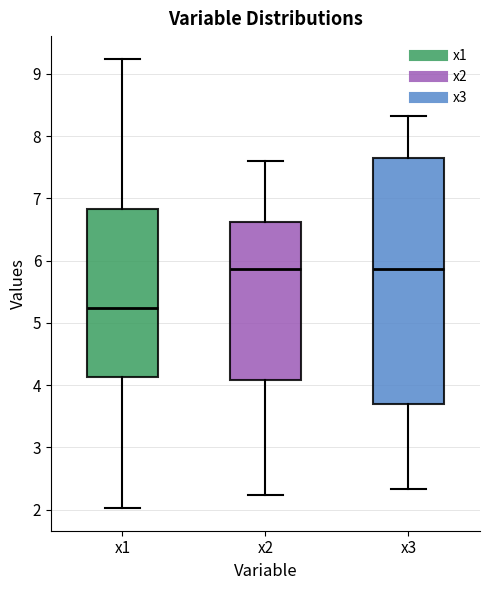

Comparing the boxes themselves (not the whiskers), which one is the tallest?

x3